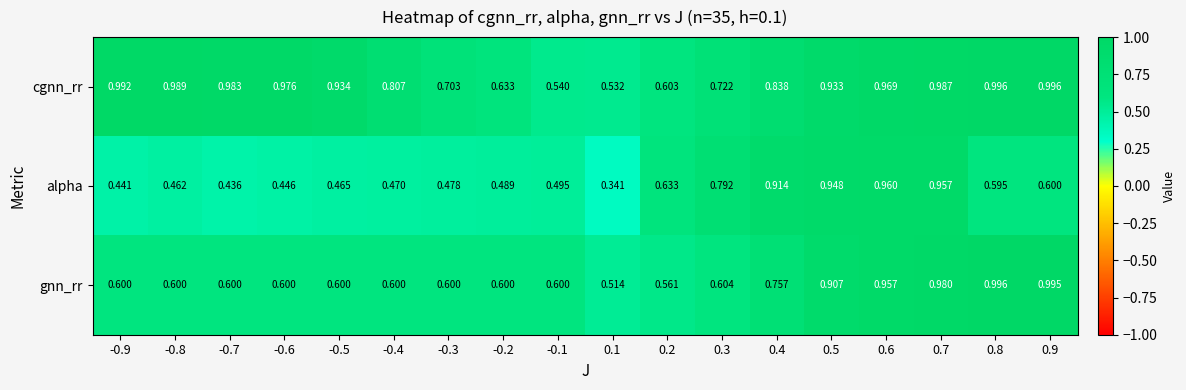

List the series in order of their overall mean, lowest first.

alpha, gnn_rr, cgnn_rr